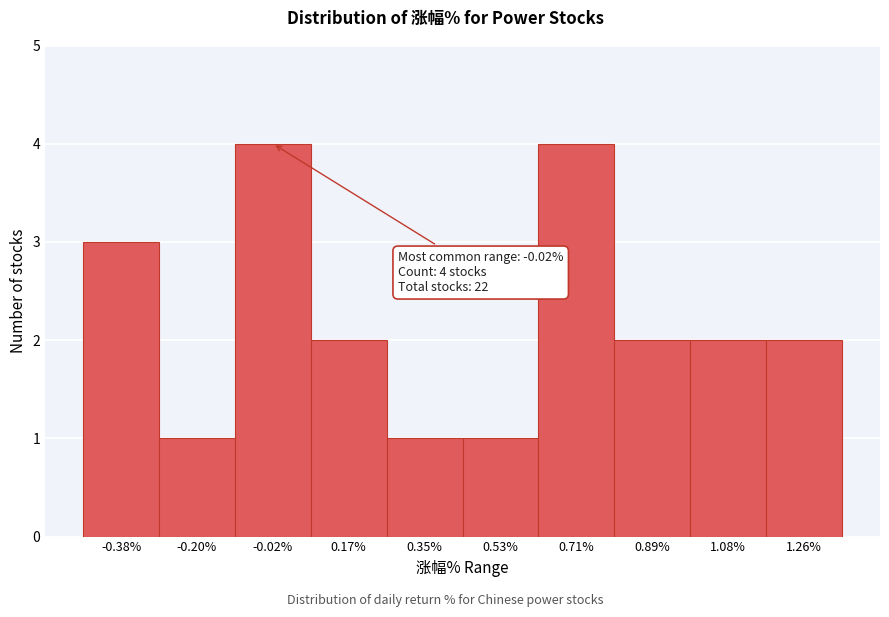

Reading left to right, extract all data points from this chart.

-0.38%=3	-0.20%=1	-0.02%=4	0.17%=2	0.35%=1	0.53%=1	0.71%=4	0.89%=2	1.08%=2	1.26%=2